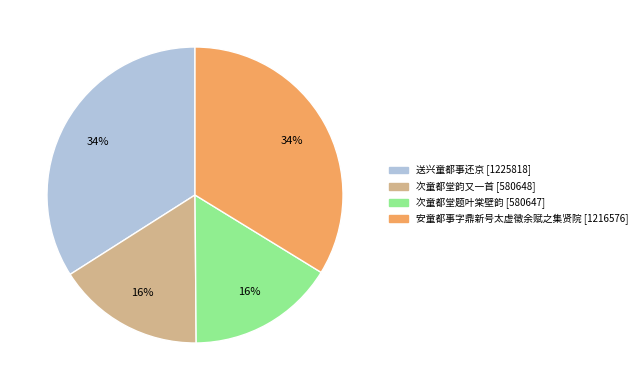

Does any single category account for the majority?

No